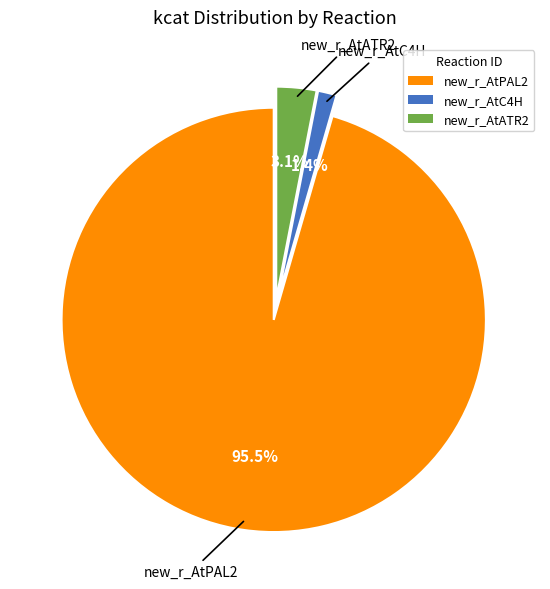

Is it true that new_r_AtPAL2 is 89% of the pie?

False